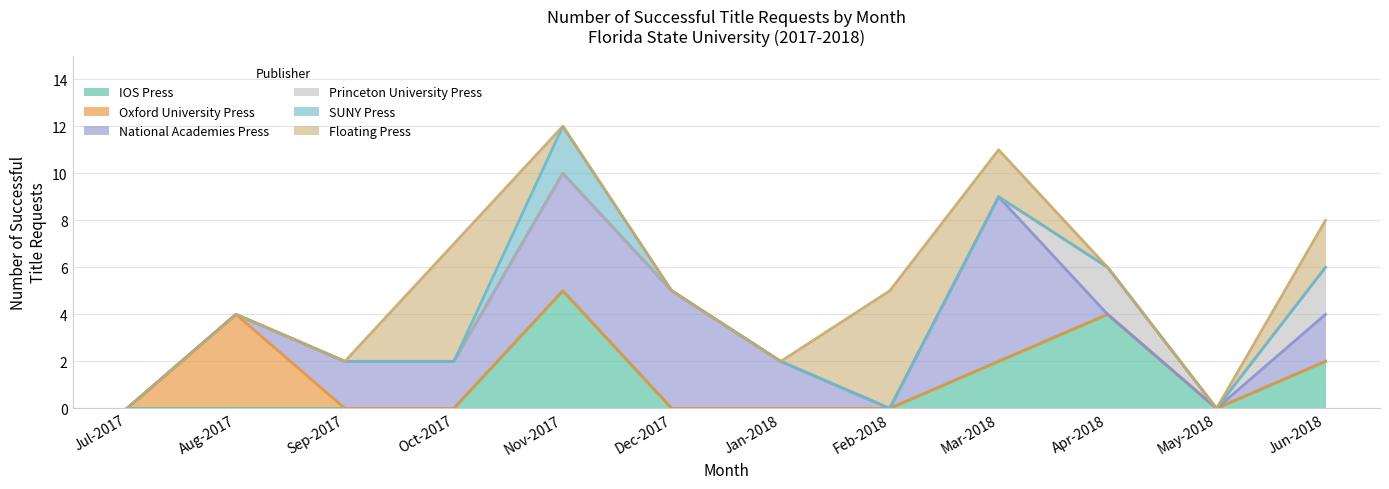

The IOS Press series shows -2 at May-2018. True or false?

False